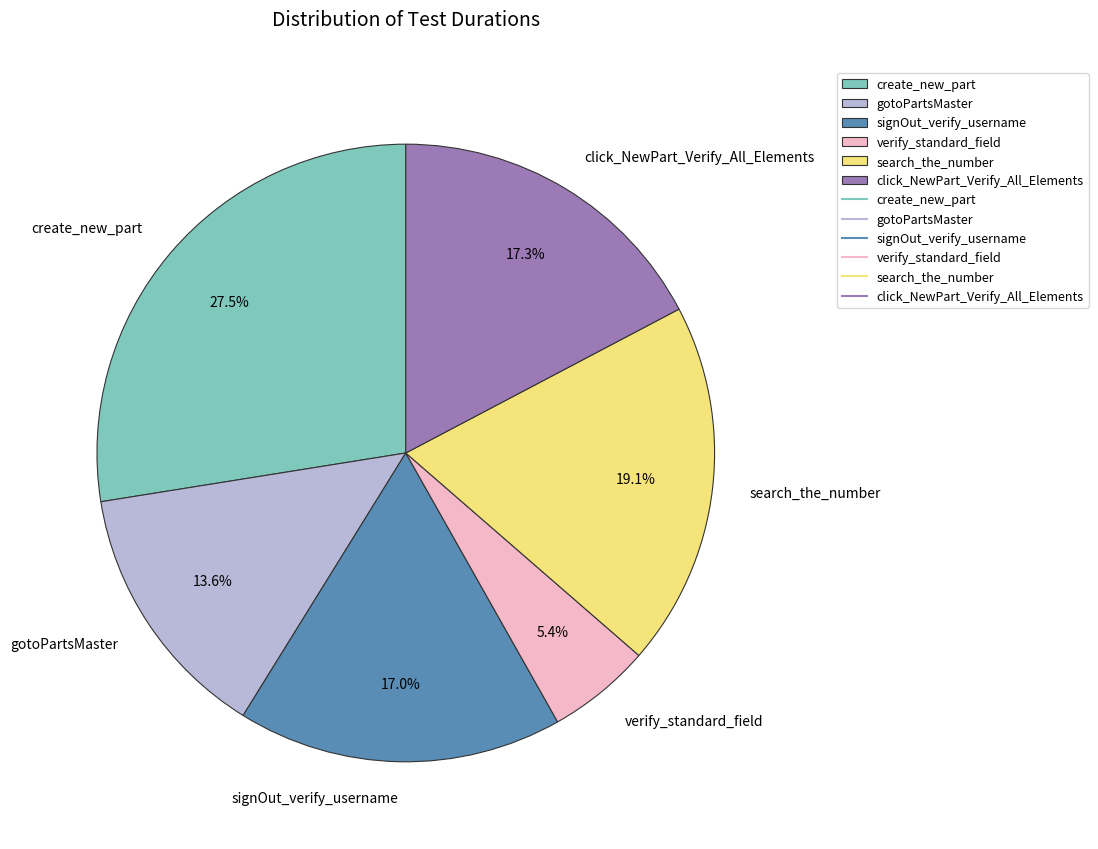

Approximately how many times larger is the value at gotoPartsMaster compared to signOut_verify_username?

0.8